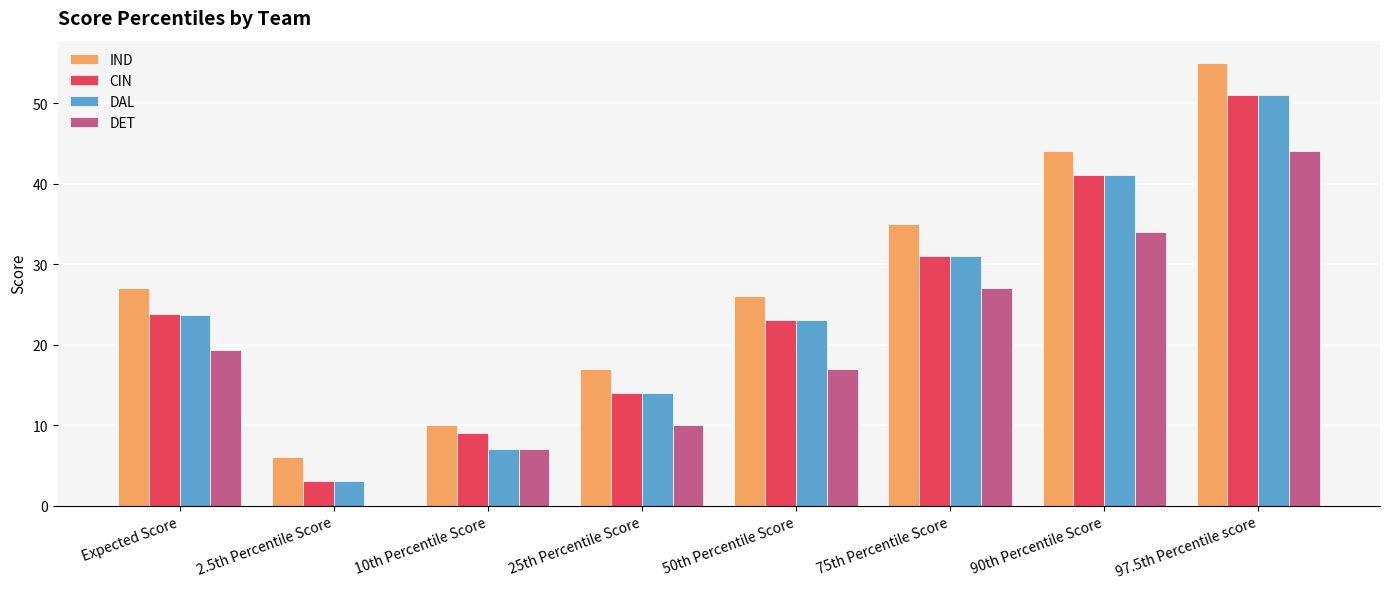

What is the sum of the CIN values at 75th Percentile Score and 10th Percentile Score?

40.0